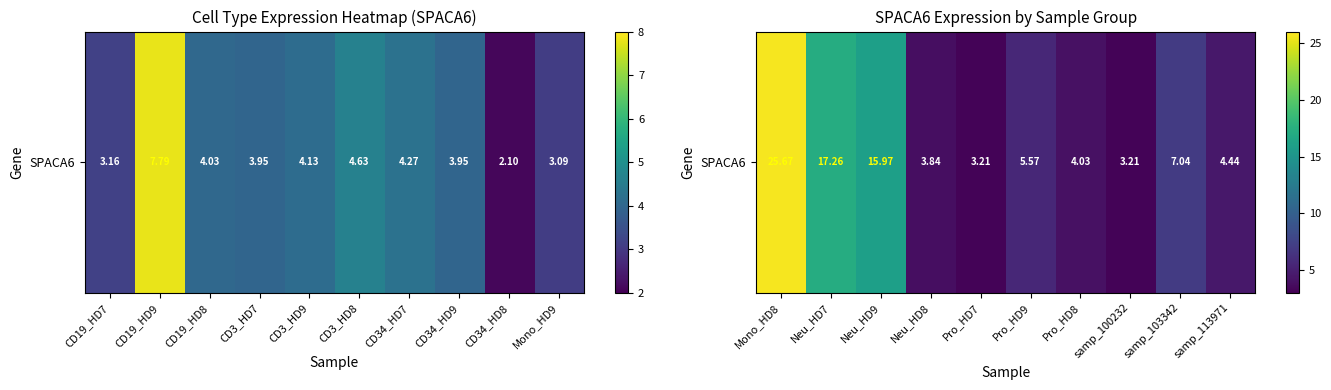

How many series are shown in this chart?

1